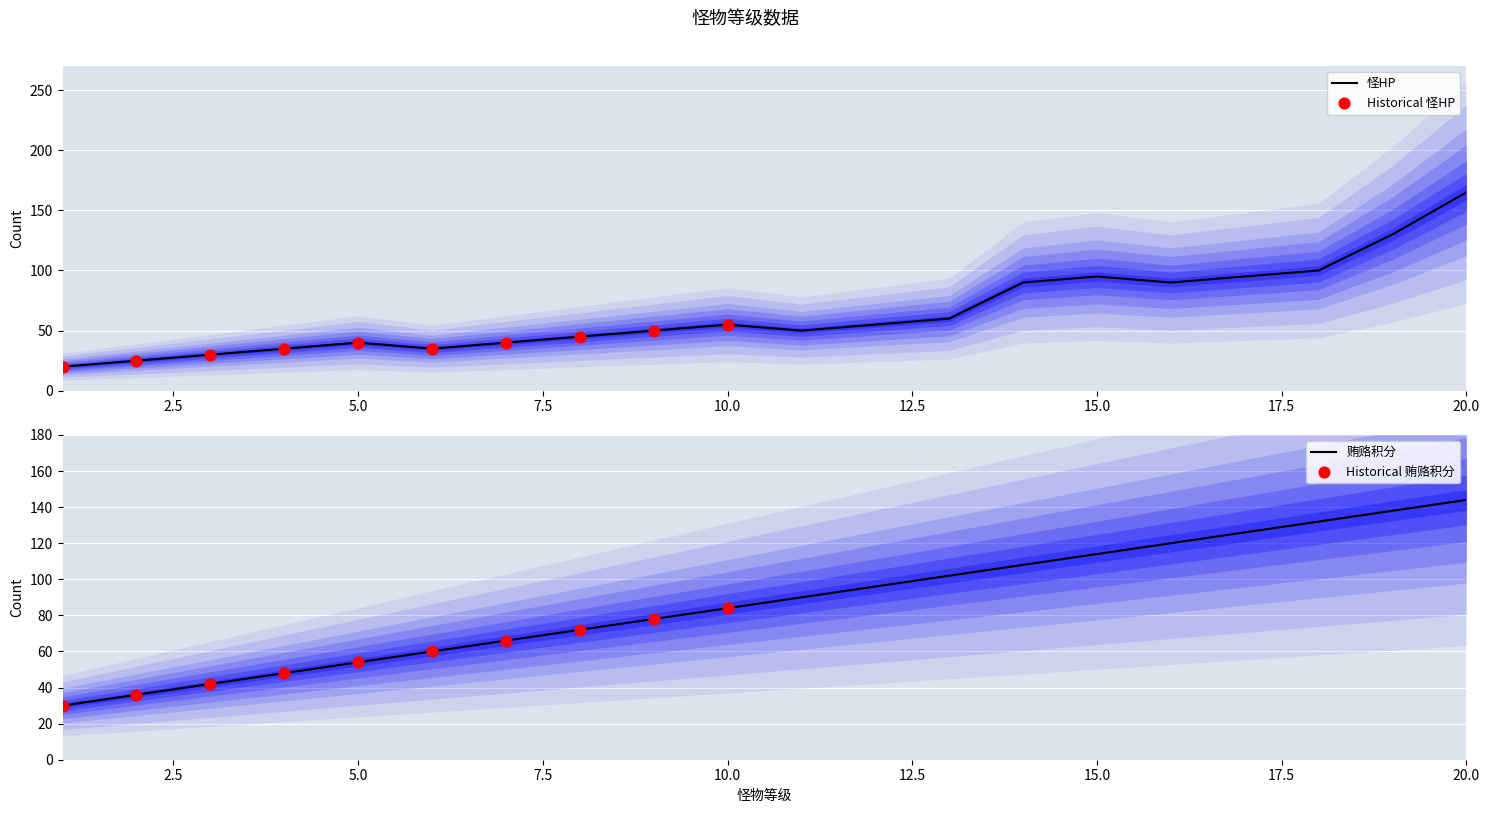

Is the value of 获得积分 at 3 greater than the value of 怪攻击 at 20?

No